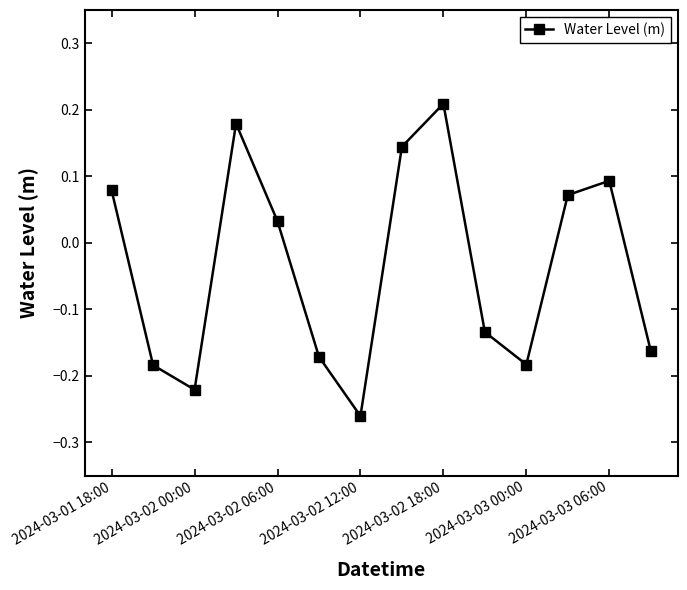

How many points are higher than both their immediate neighbors (excluding endpoints)?

3